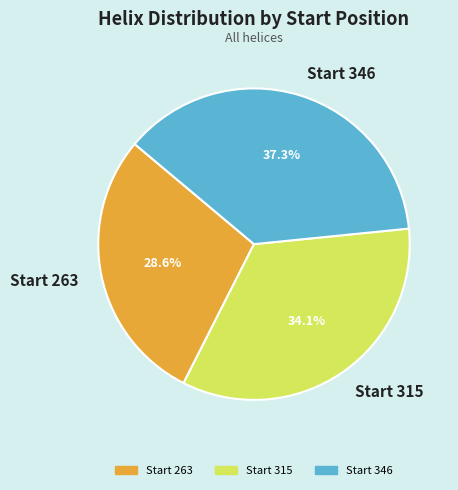

What is the largest slice in the pie chart?

Start 346